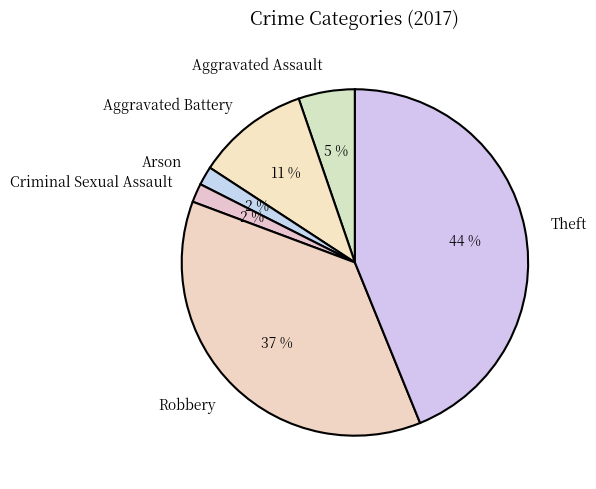

What is the largest slice in the pie chart?

Theft